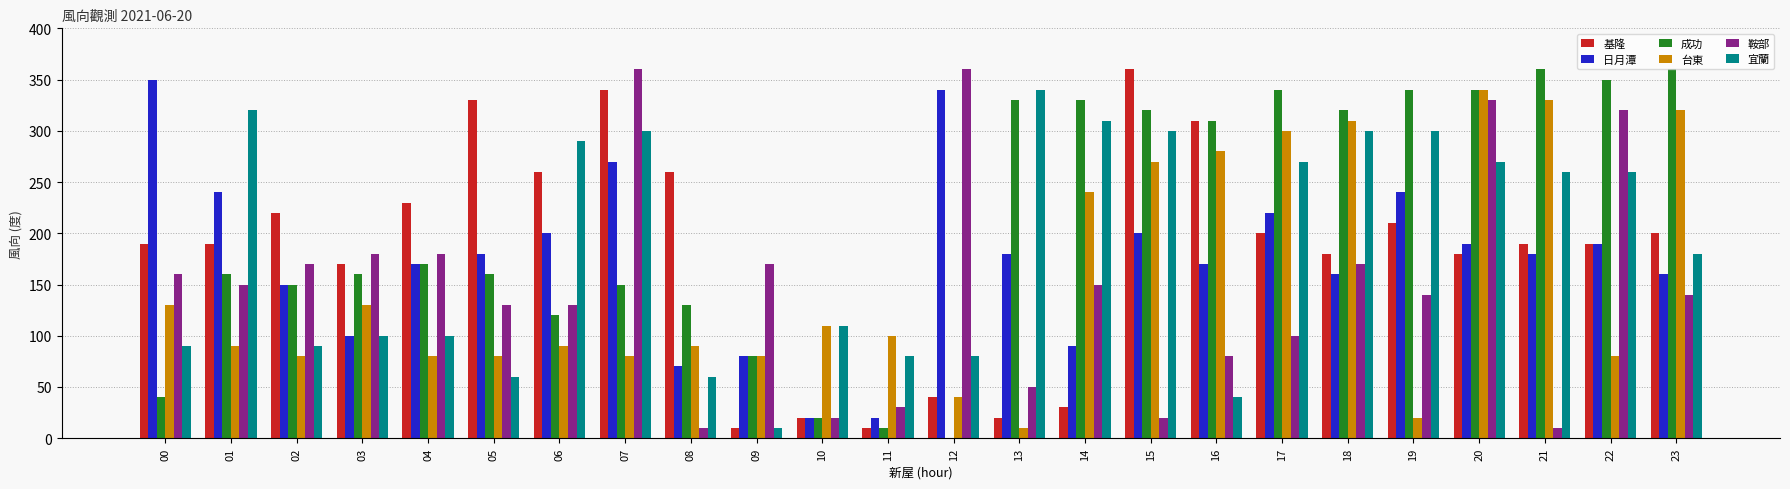

Is the value of 鞍部 at 03 greater than the value of 成功 at 04?

Yes